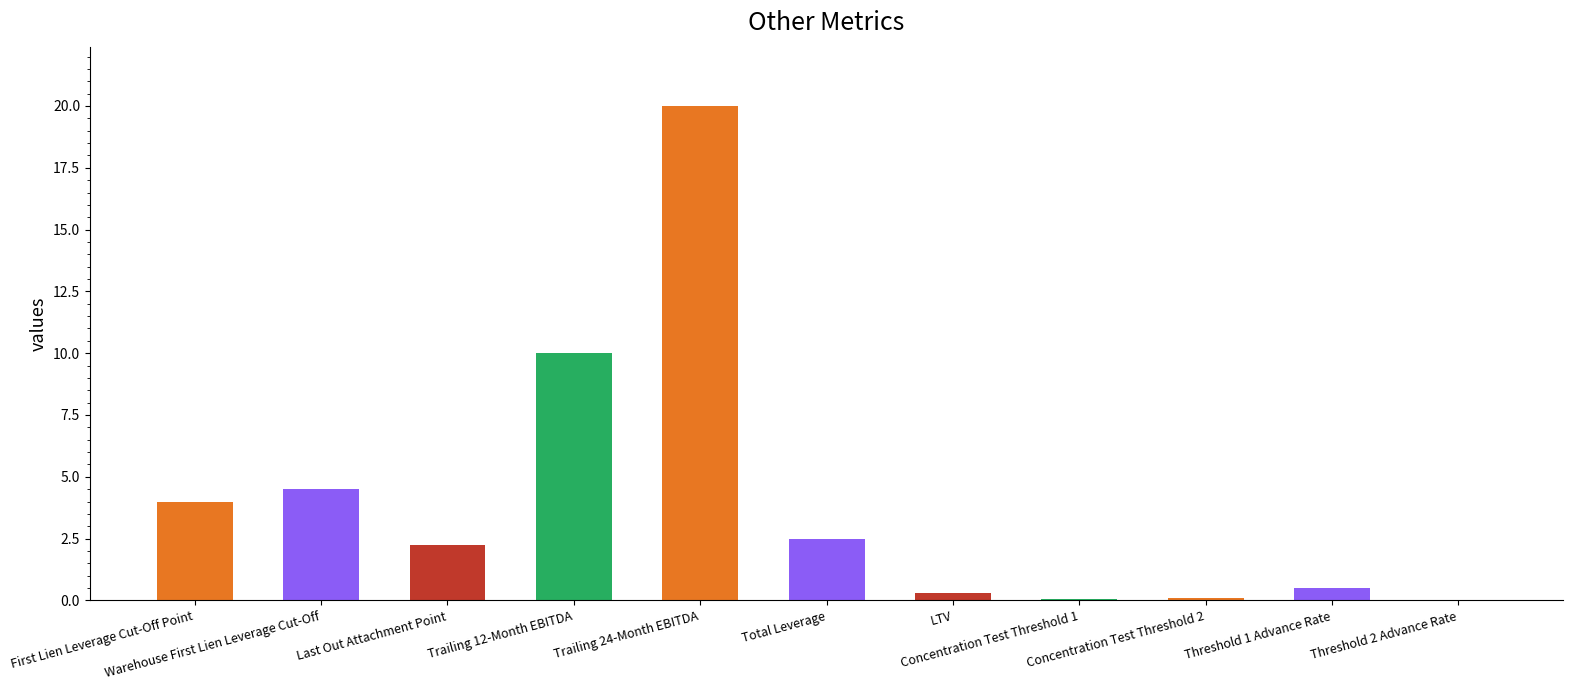

What is the greatest value displayed?

20.0